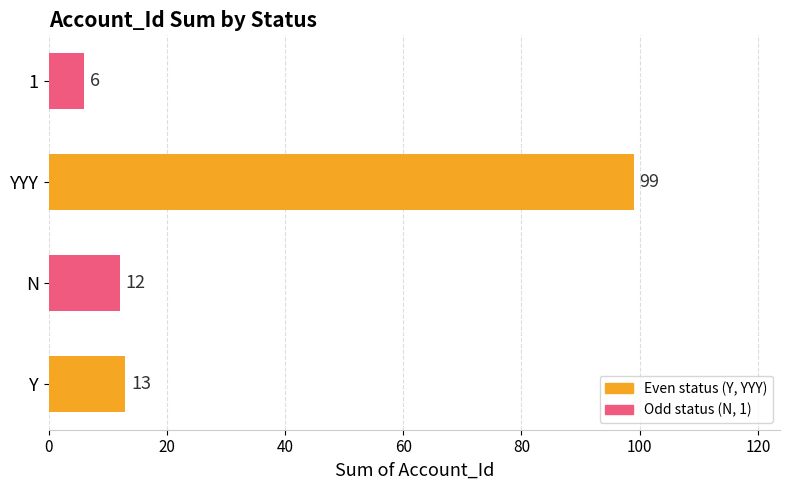

The value at Y is 13. True or false?

True